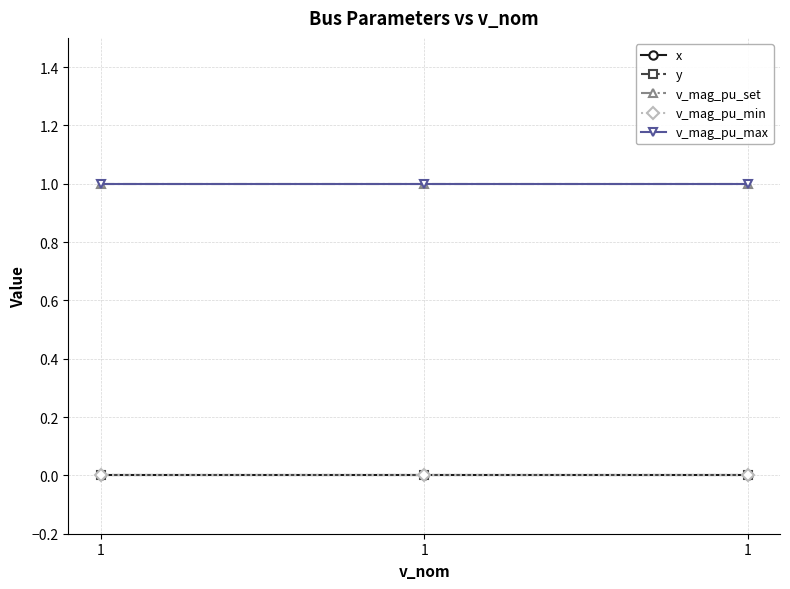

At how many categories does at least one series exceed 0?

3